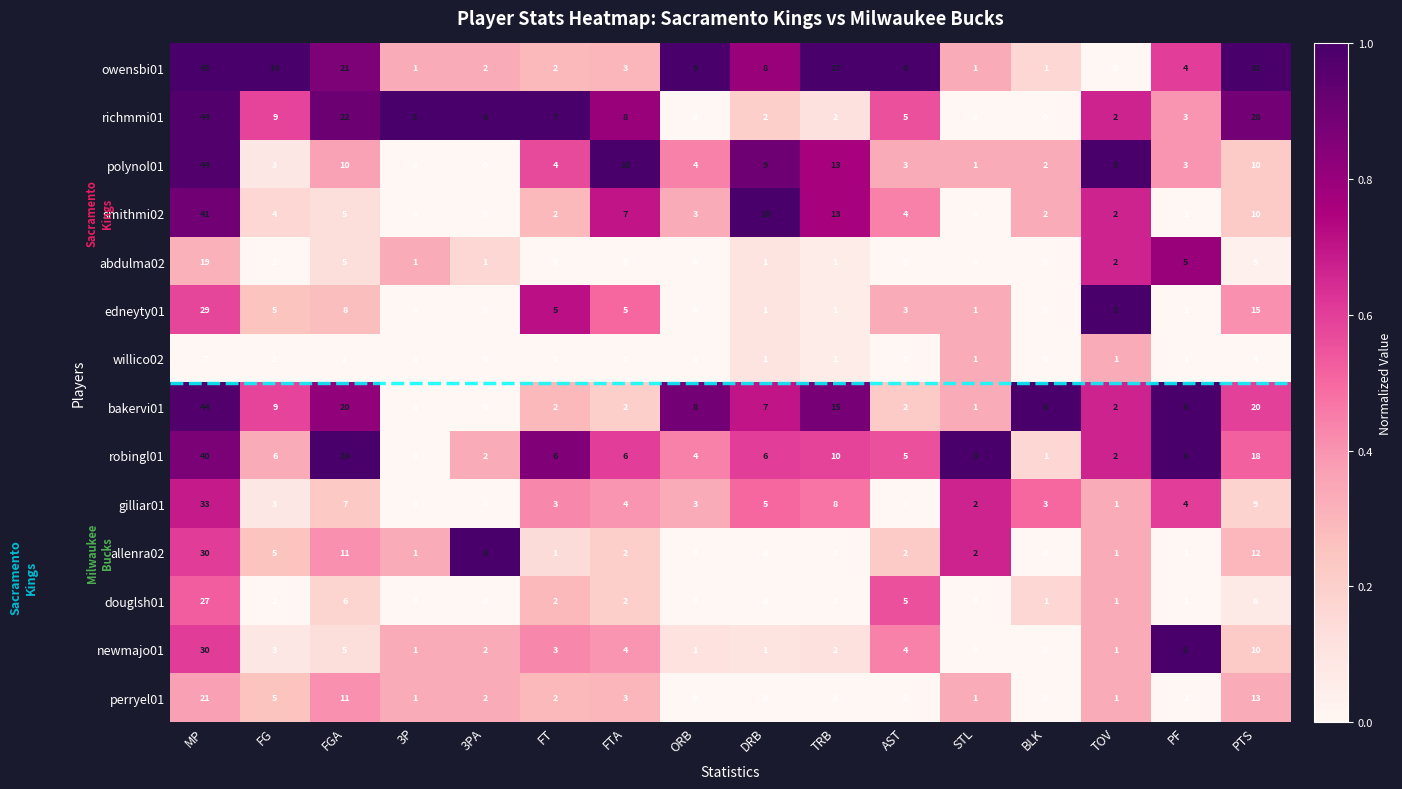

What is the spread (max minus min) of values at 3P?

3